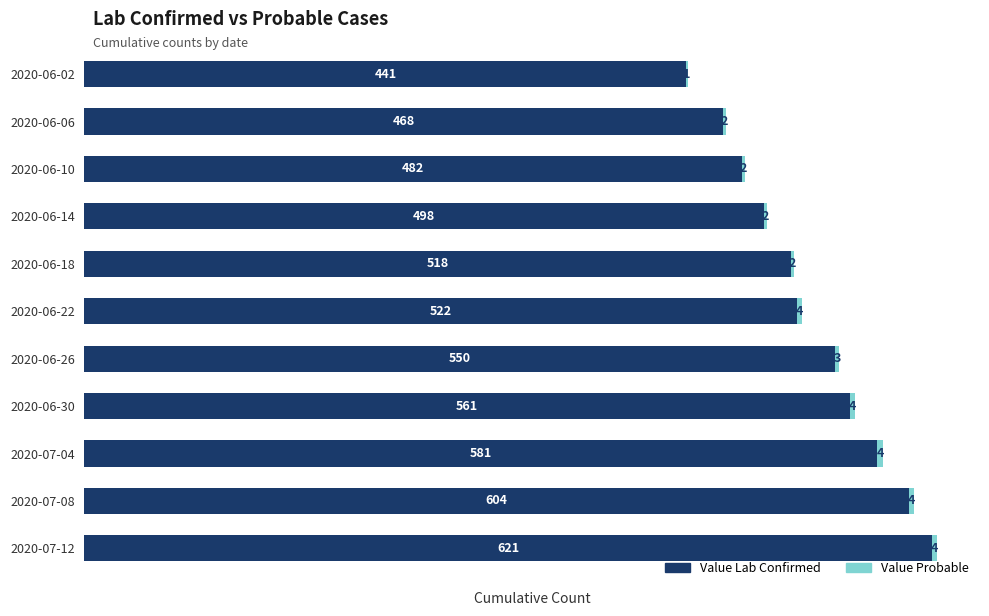

At which label is Value Lab Confirmed closest to 531?

2020-06-22